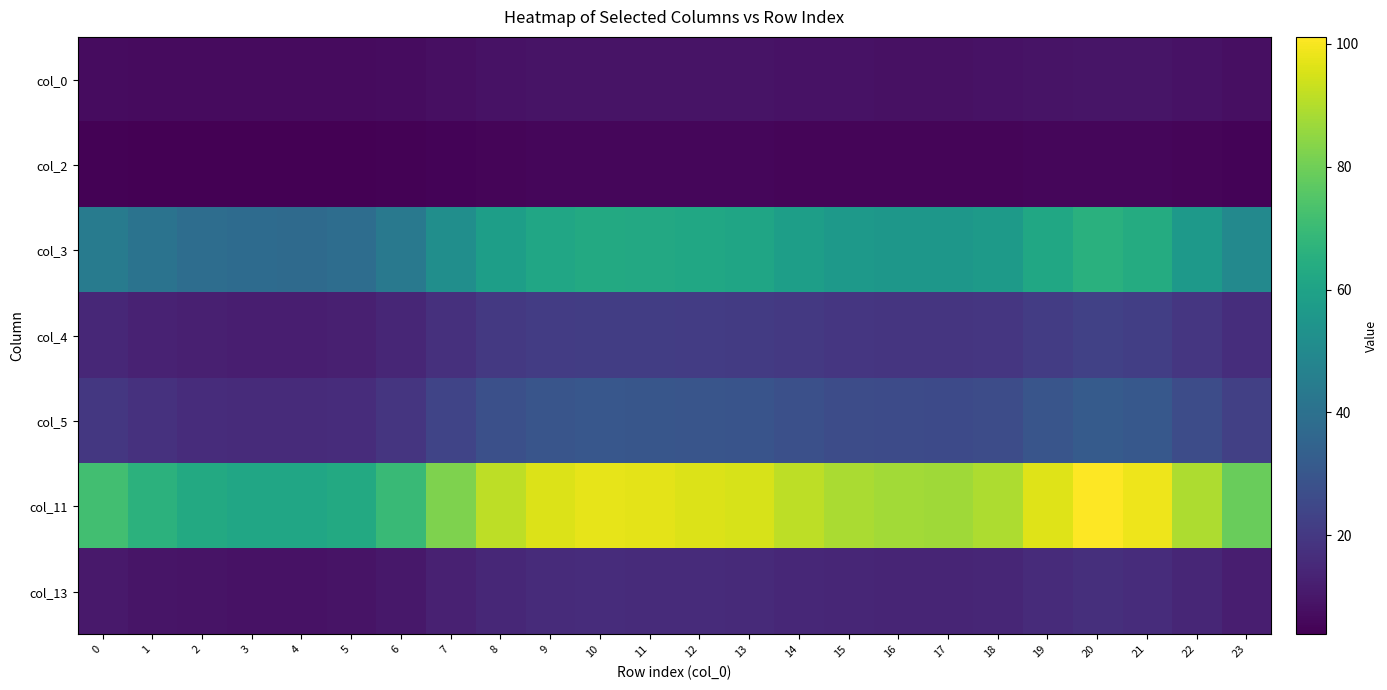

Which has a higher value, 21 or 8?

21